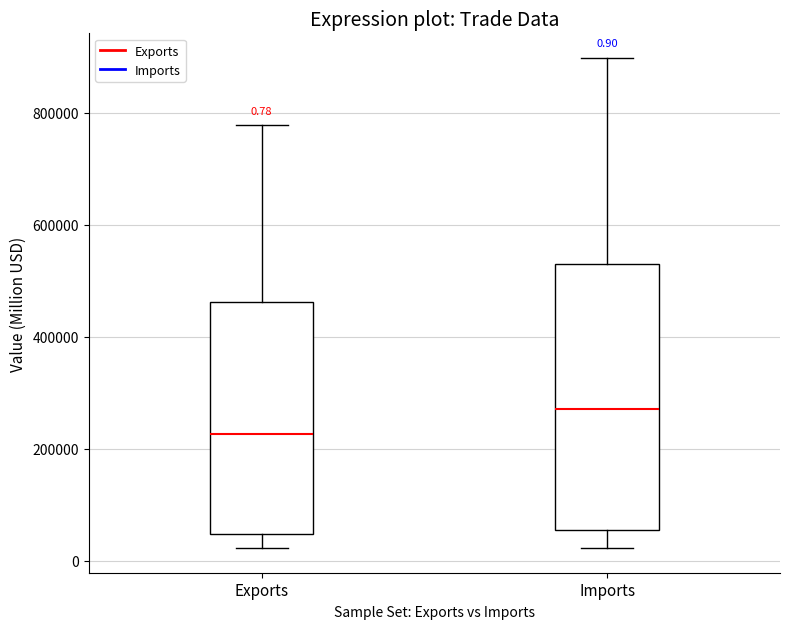

Comparing the boxes themselves (not the whiskers), which one is the tallest?

Imports